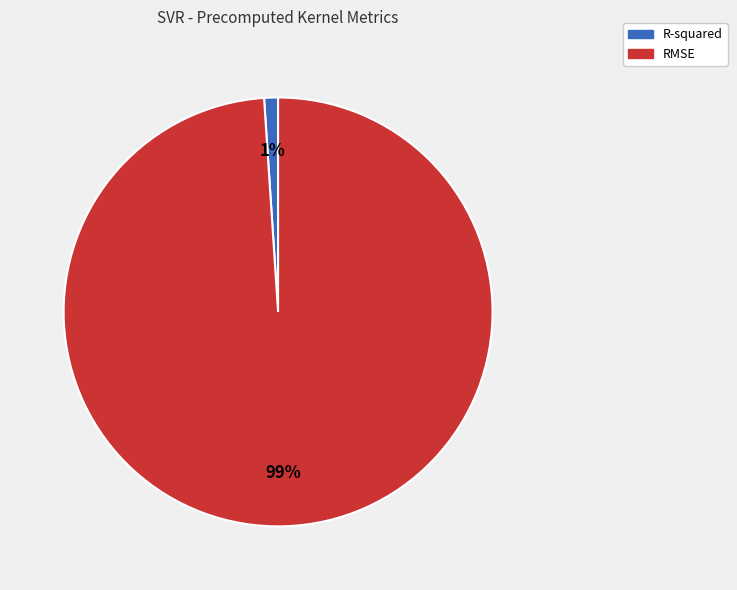

Is there any slice that represents more than half of the pie?

Yes